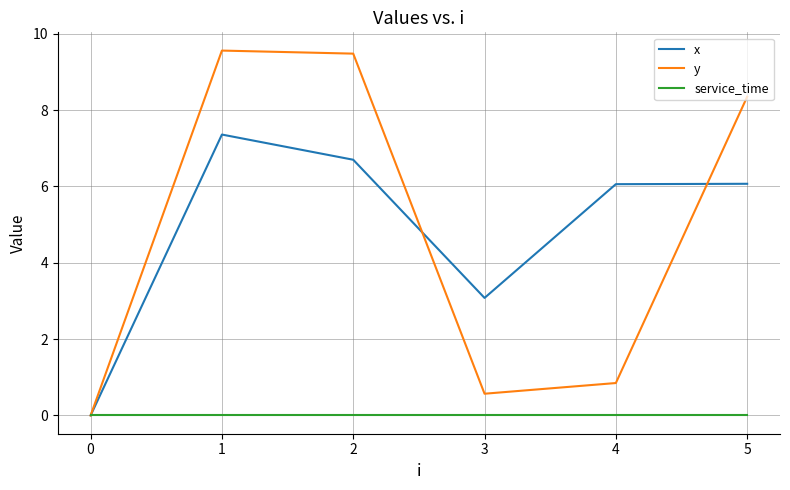

Is it true that x equals 6.1 at 5?

True